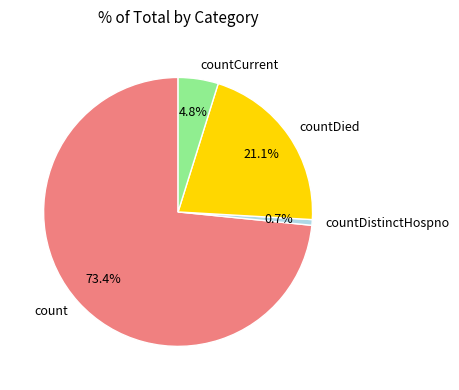

How many segments does this pie chart have?

4